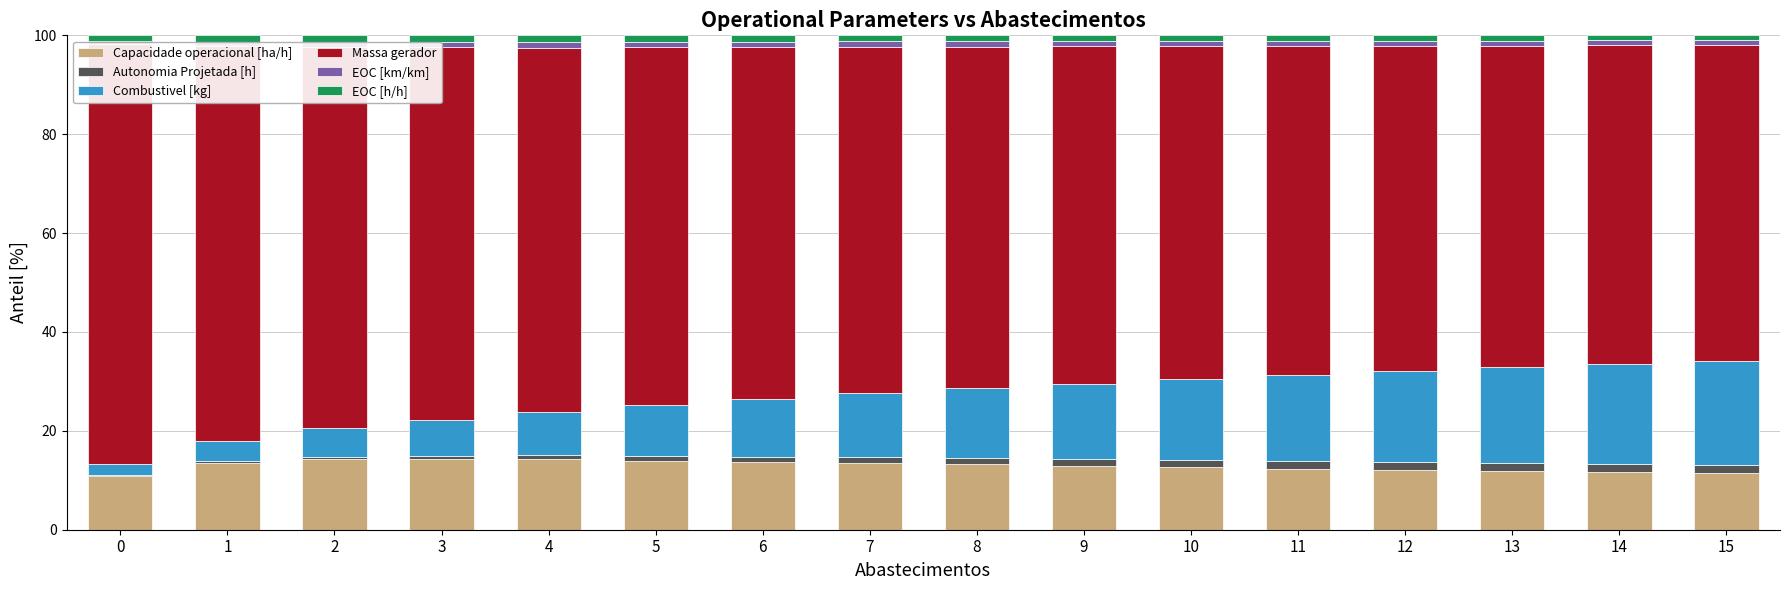

How many values in the Combustivel [kg] series exceed 14?

8